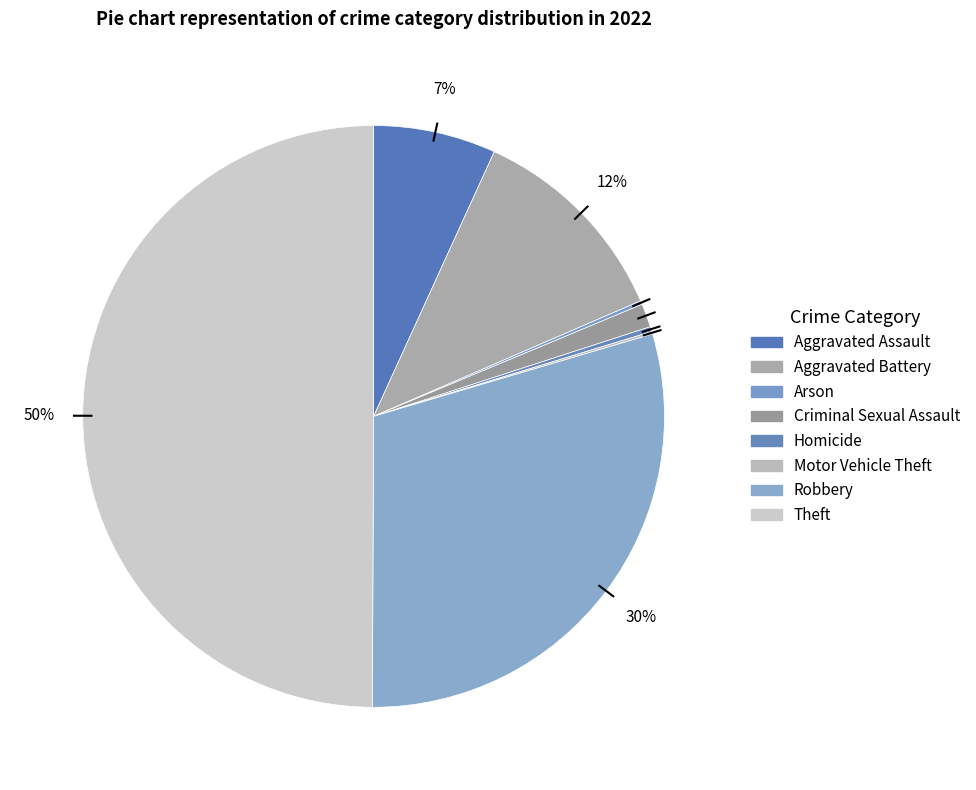

Which slice is the largest?

Theft